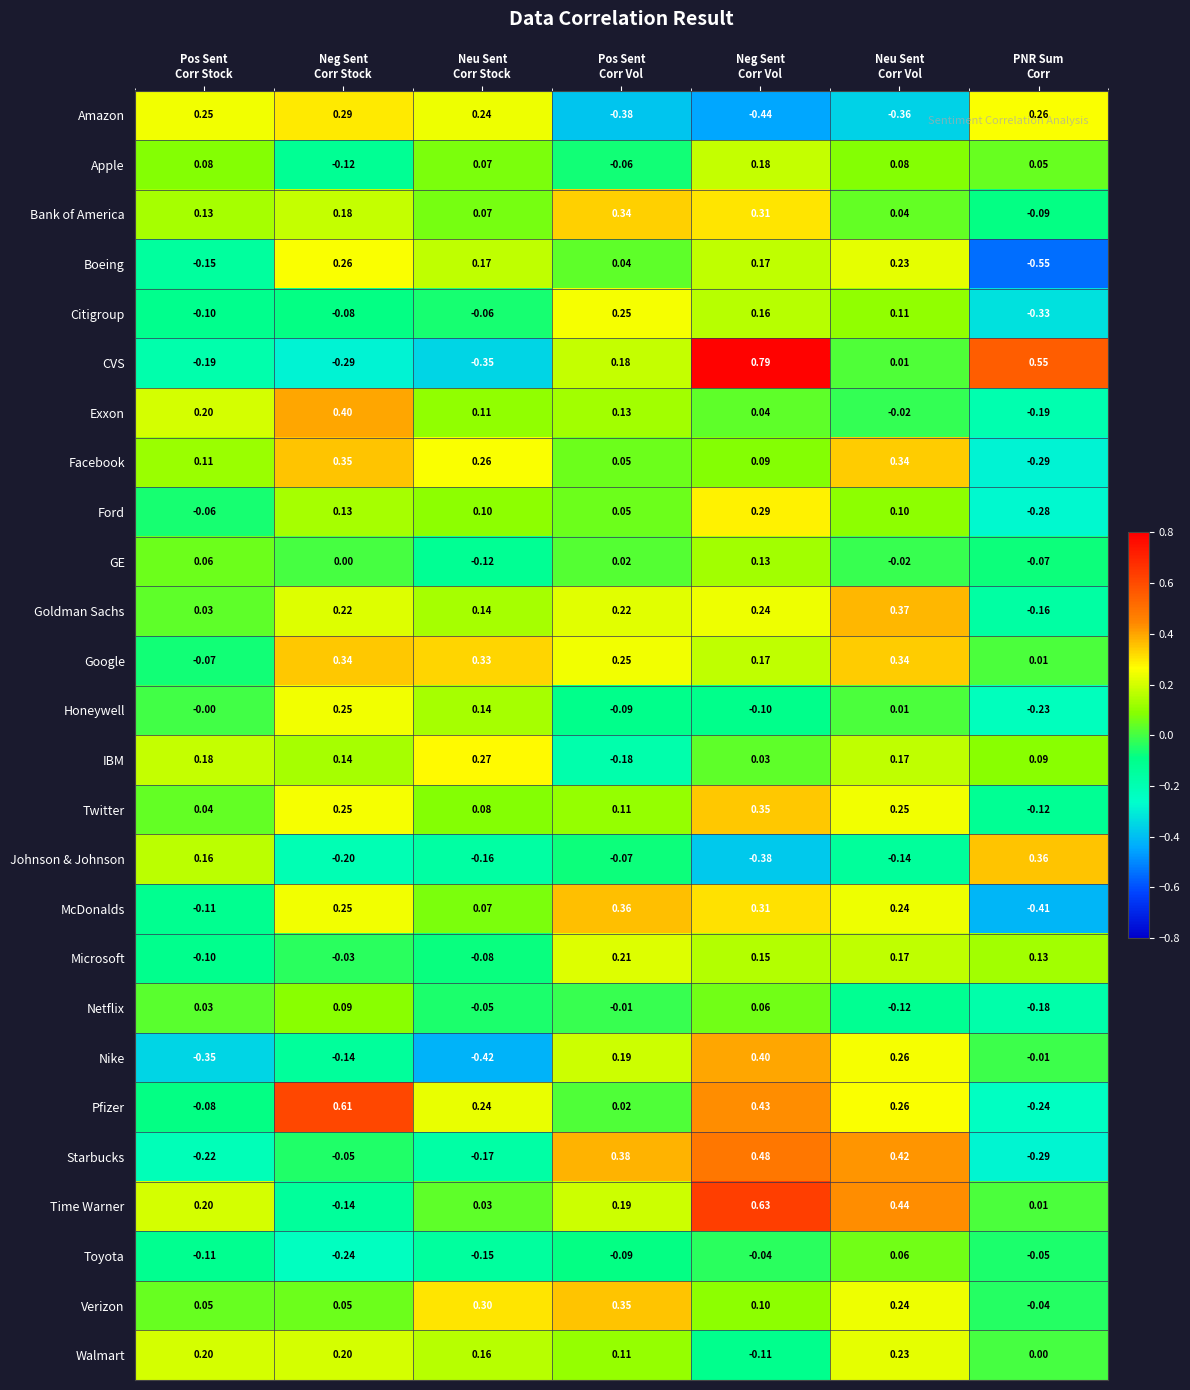

Which series has the largest range (max minus min)?

CVS